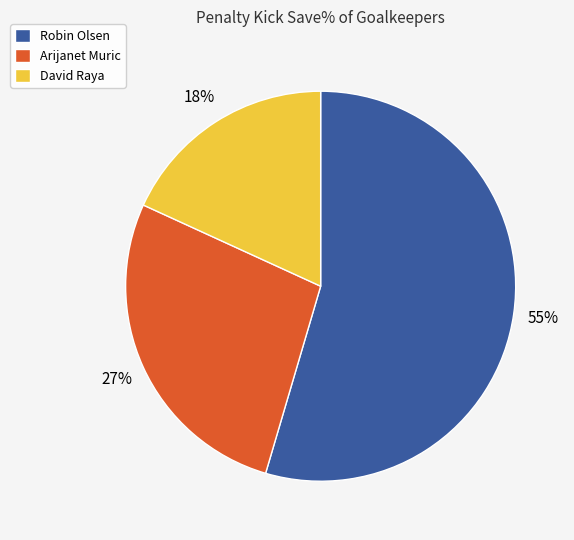

What is the smallest slice in the pie chart?

David Raya